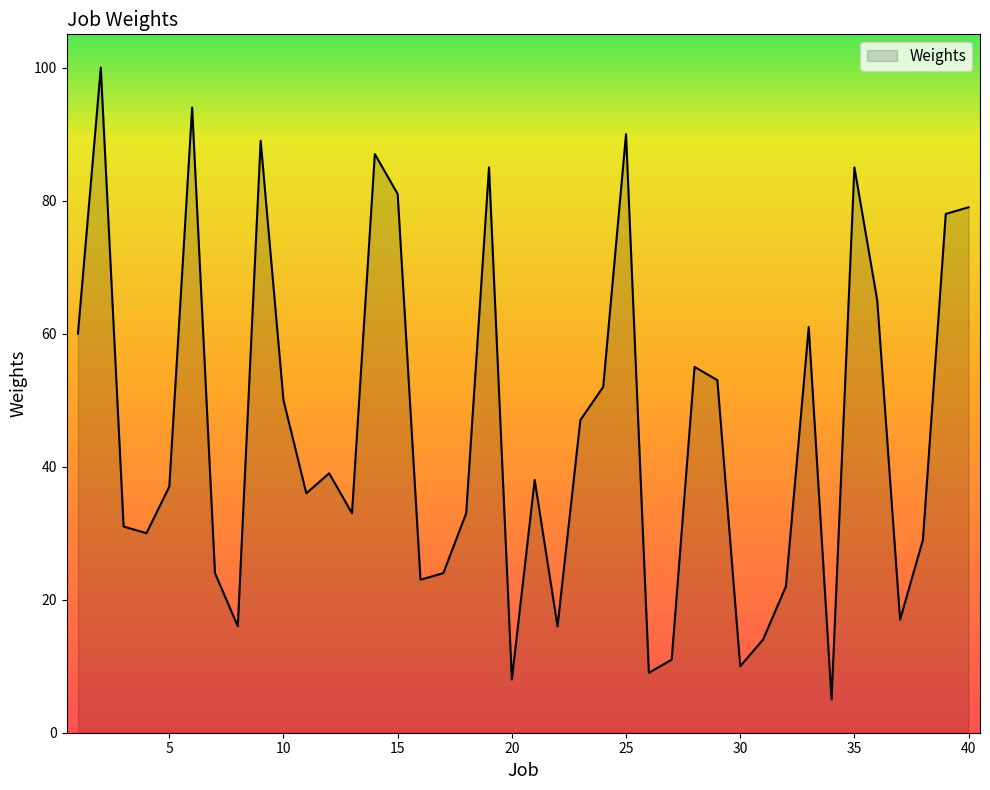

What is the difference between the maximum and minimum values?

95